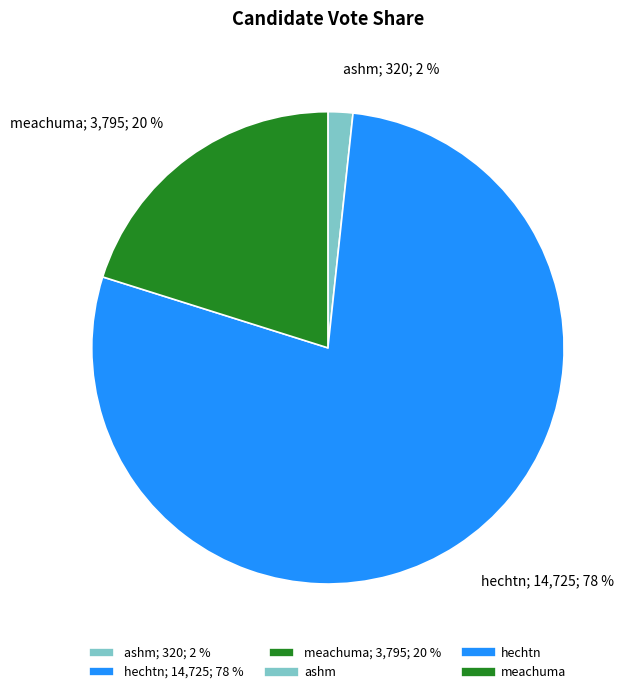

Which has a higher value, hechtn; 14,725; 78 % or meachuma; 3,795; 20 %?

hechtn; 14,725; 78 %